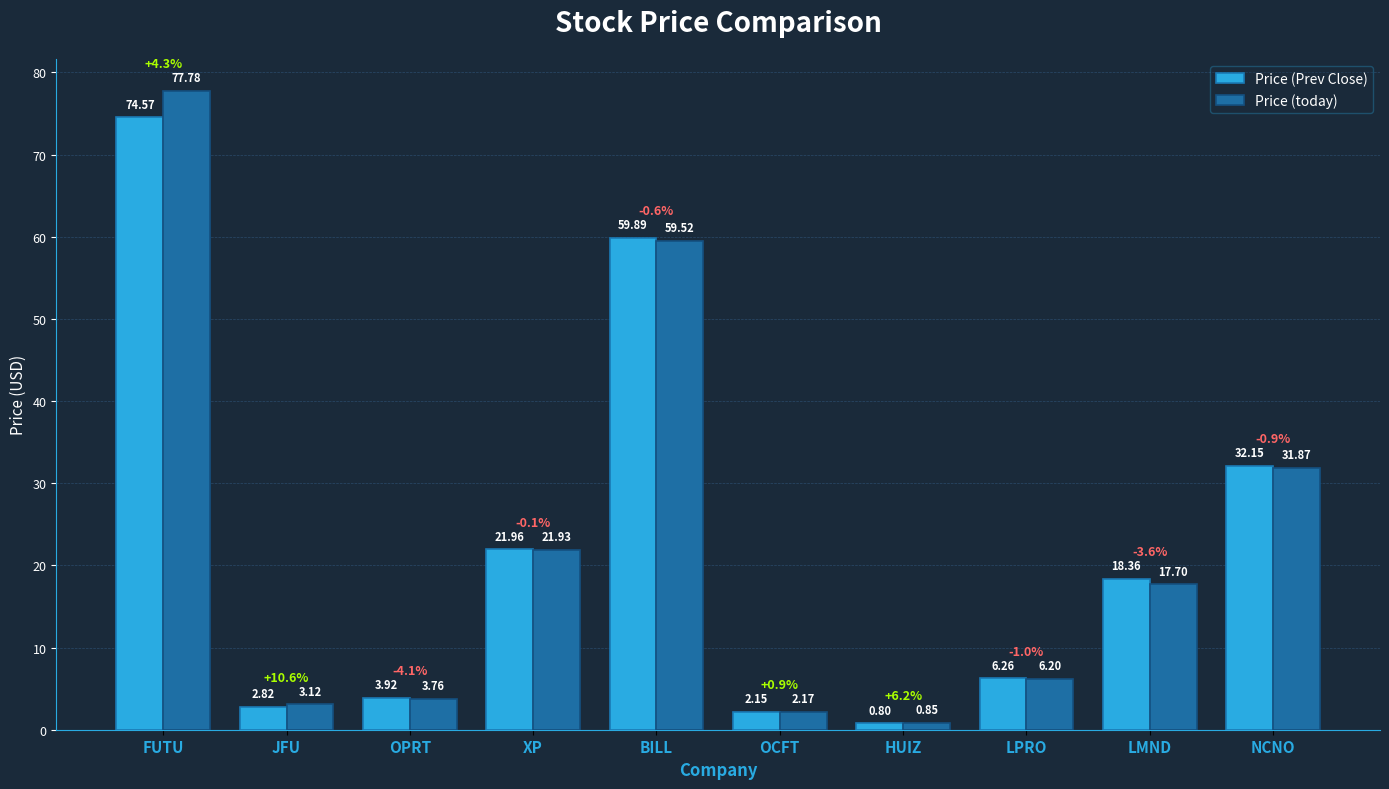

List the labels in order of Price (Prev Close) value, largest first.

FUTU, BILL, NCNO, XP, LMND, LPRO, OPRT, JFU, OCFT, HUIZ